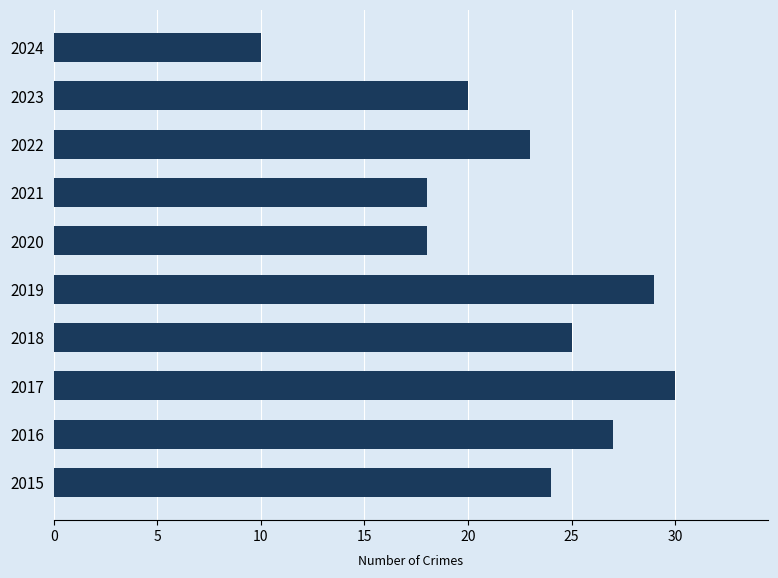

Reading top to bottom, what are all the values shown in this chart?

2024=10	2023=20	2022=23	2021=18	2020=18	2019=29	2018=25	2017=30	2016=27	2015=24